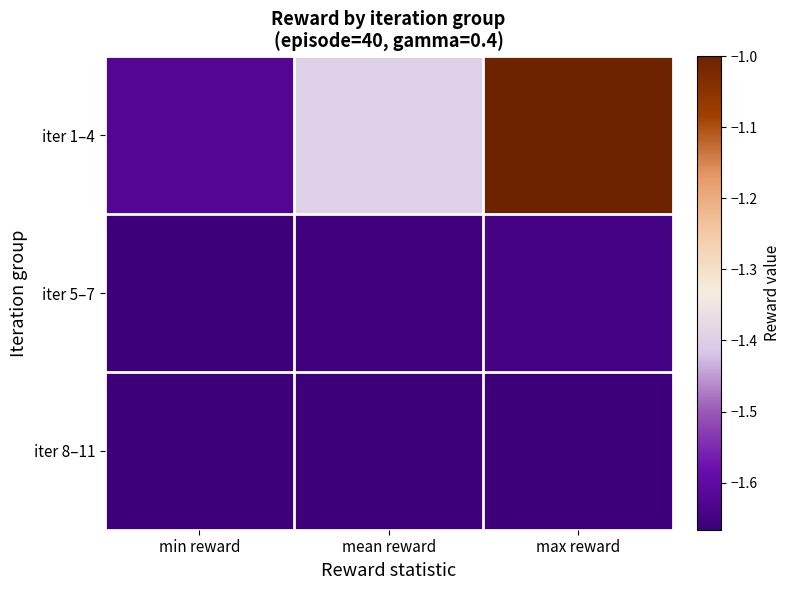

Reading right to left, transcribe all the data shown in this chart.

iter 1–4: max reward=-1.0	mean reward=-1.4	min reward=-1.6
iter 5–7: max reward=-1.6	mean reward=-1.7	min reward=-1.7
iter 8–11: max reward=-1.7	mean reward=-1.7	min reward=-1.7